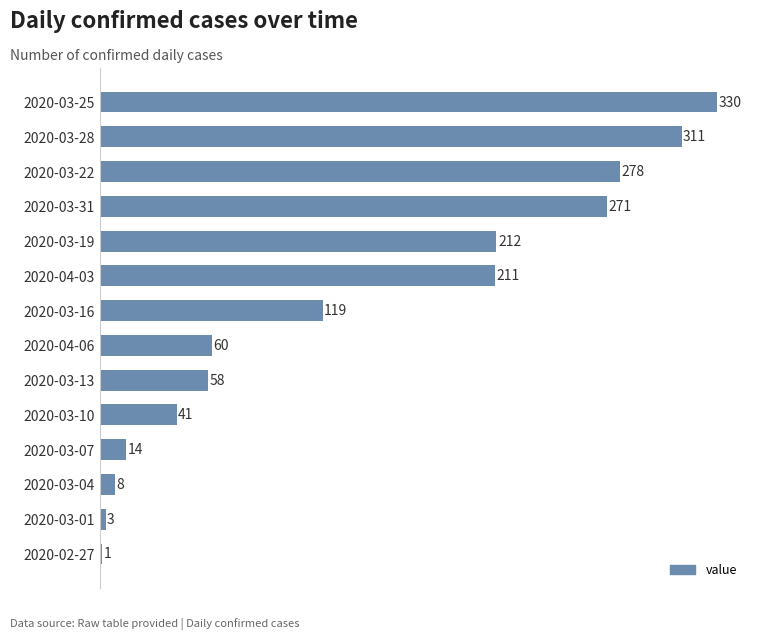

At which category does the chart reach its peak across all series?

2020-03-25